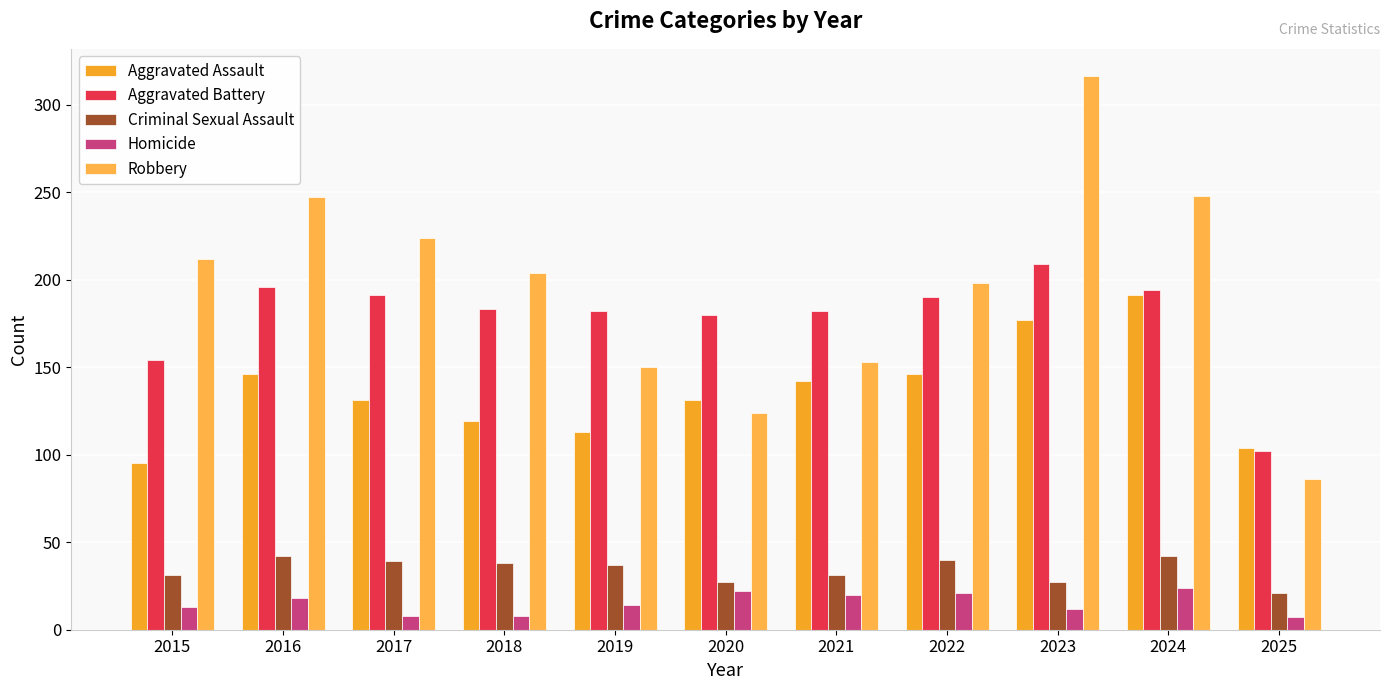

Rank the series by their maximum value, from lowest to highest.

Homicide, Criminal Sexual Assault, Aggravated Assault, Aggravated Battery, Robbery